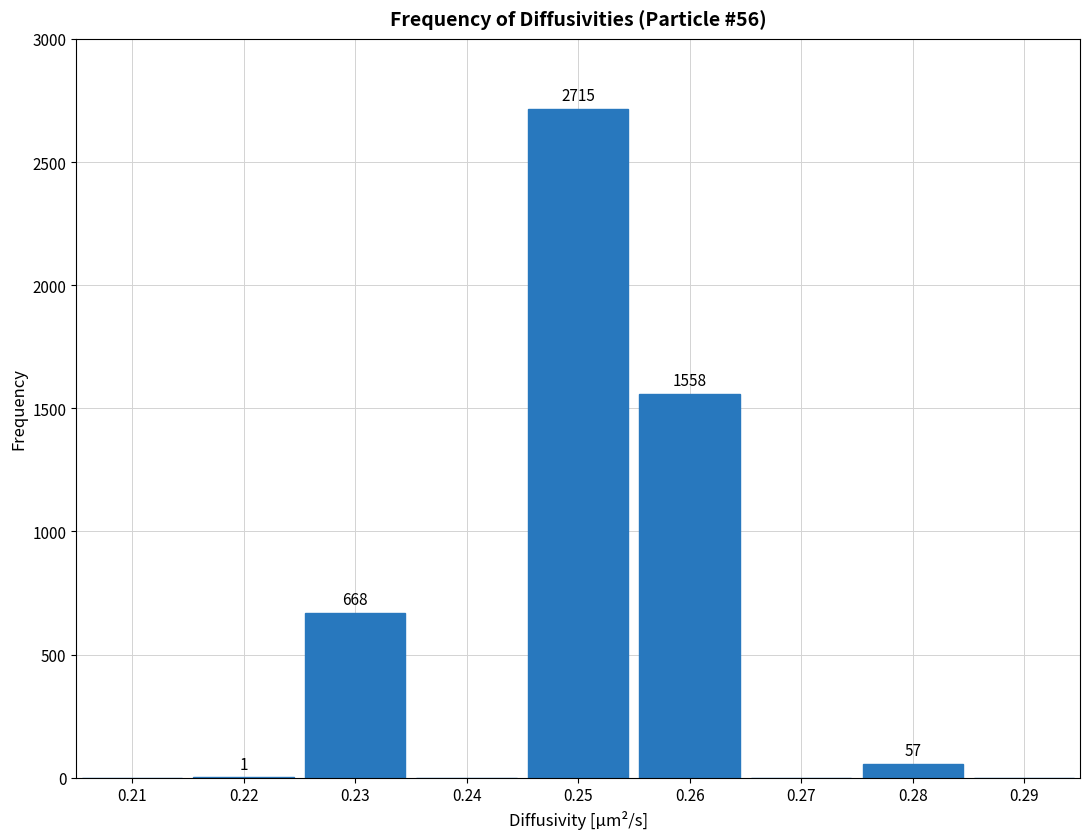

Reading left to right, what are all the values shown in this chart?

0.21=0	0.22=1	0.23=668	0.24=0	0.25=2715	0.26=1558	0.27=0	0.28=57	0.29=0